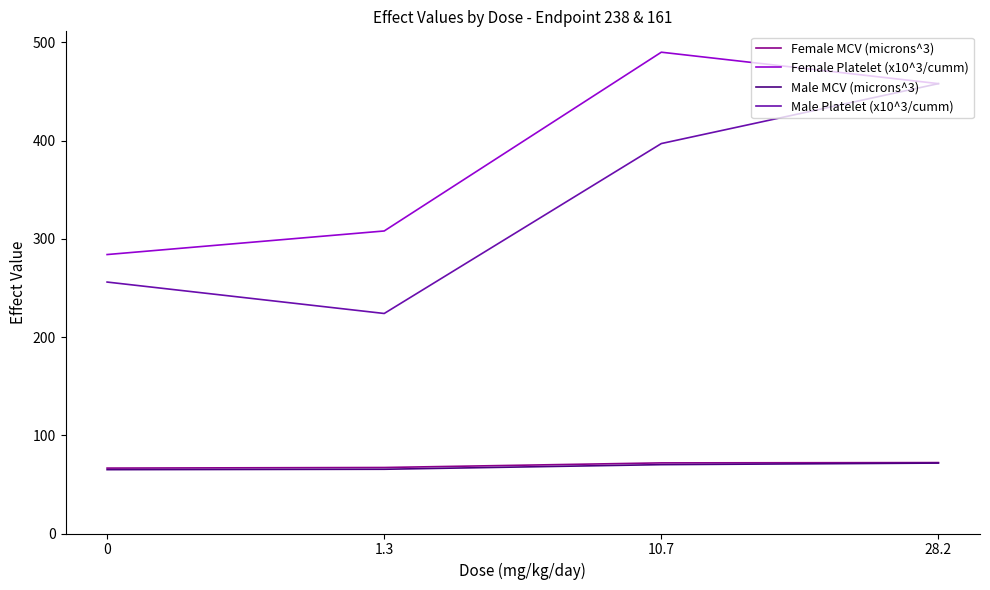

At how many categories does at least one series exceed 127?

4